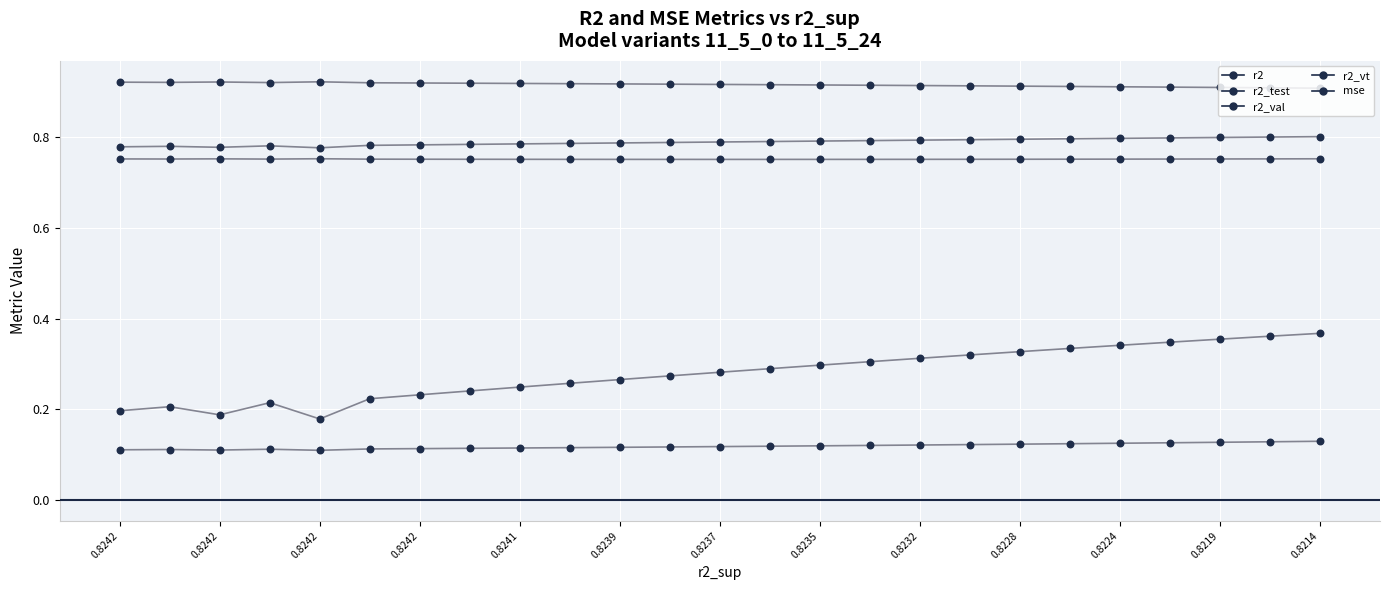

Which series contains the lowest Y value?

mse